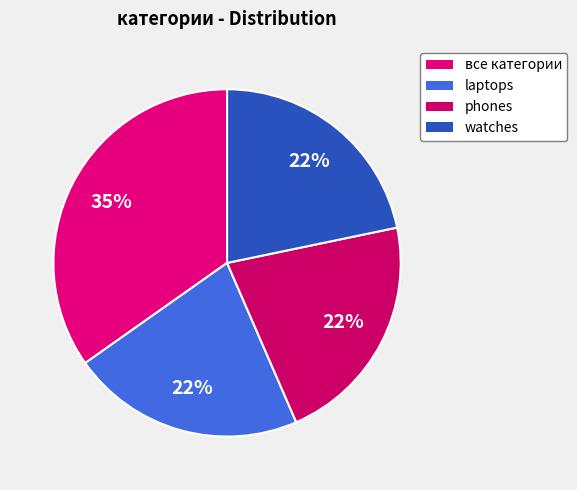

To the nearest percent, what is the average slice percentage?

25%